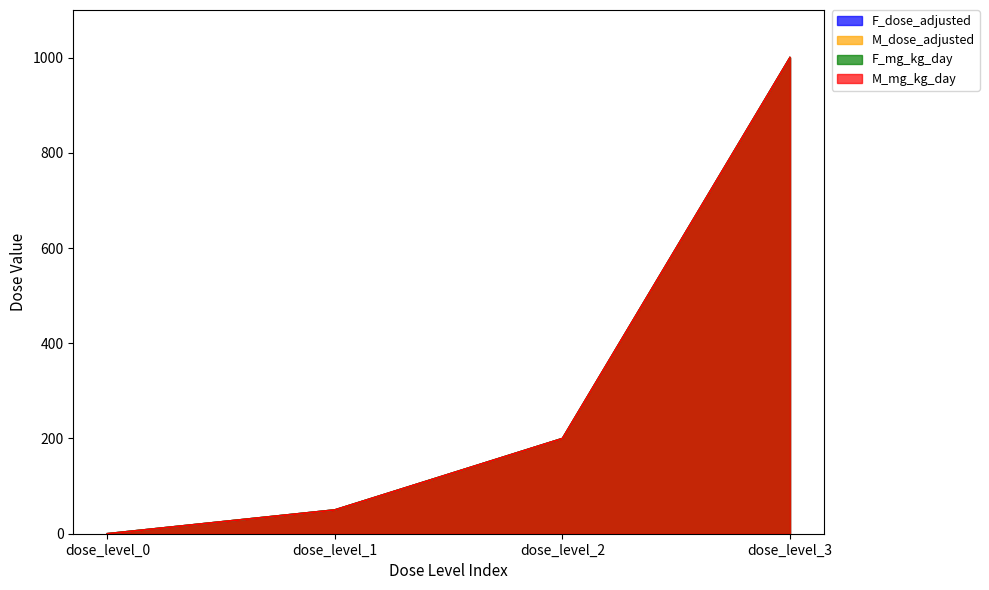

How many lines are shown in the chart?

4